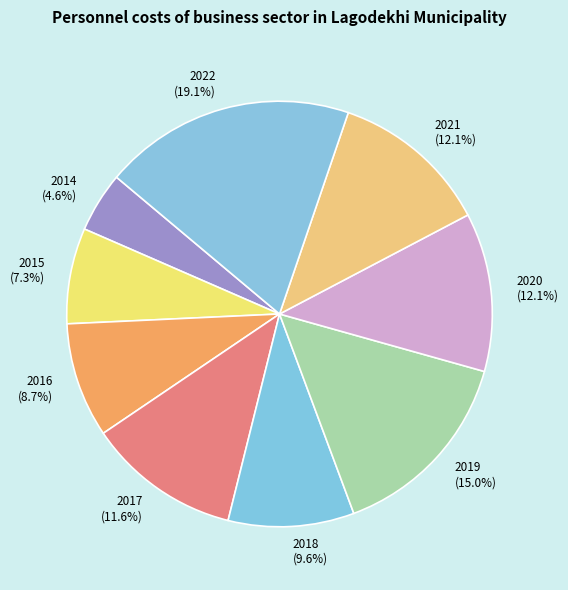

To the nearest percent, what is the combined percentage of 2017 and 2019?

27%